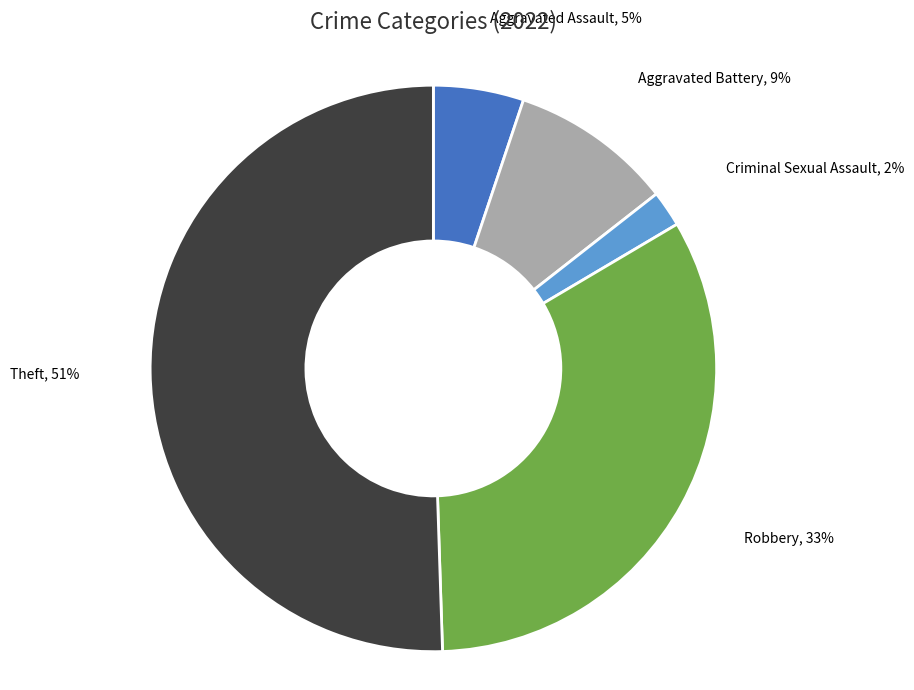

To the nearest percent, what is the average slice percentage?

20%